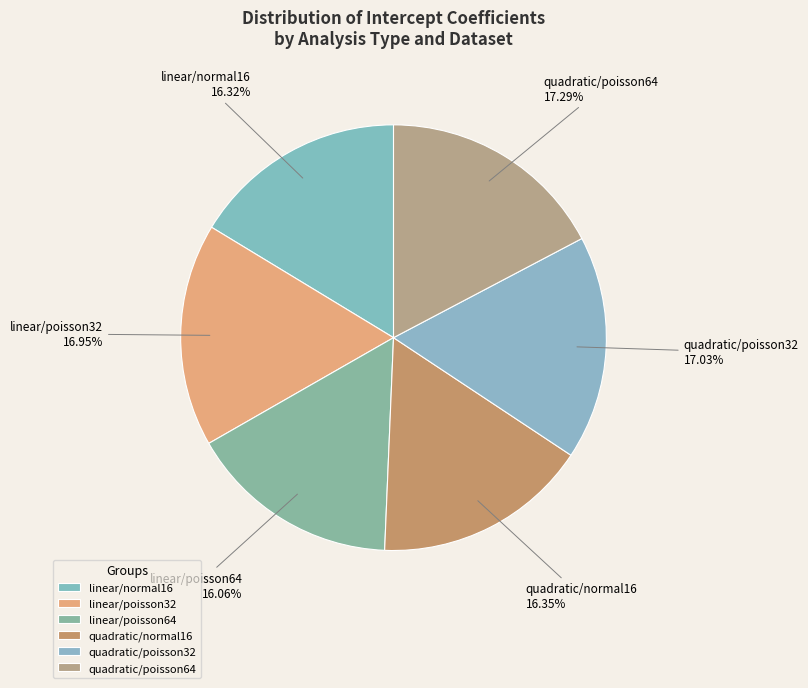

Combined, do quadratic/normal16 and linear/poisson64 account for over 50%?

No